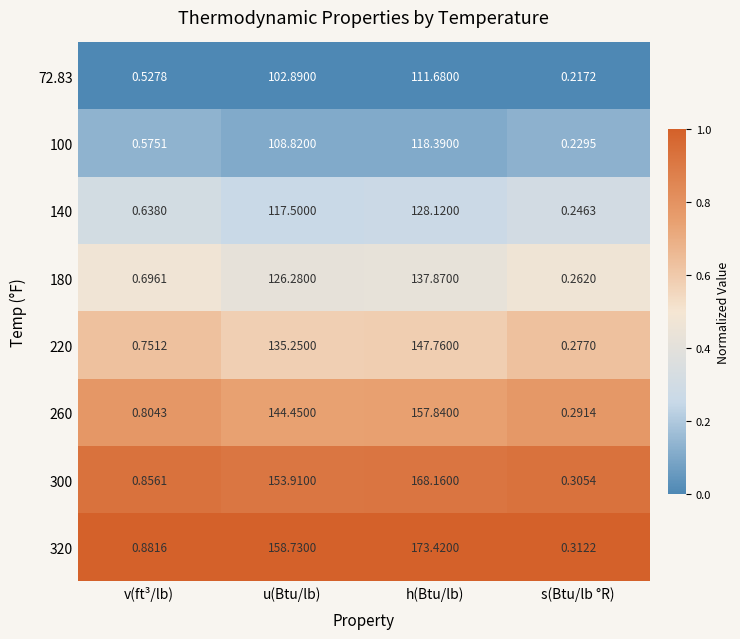

List the series in order of their peak value, lowest first.

72.83, 100, 140, 180, 220, 260, 300, 320